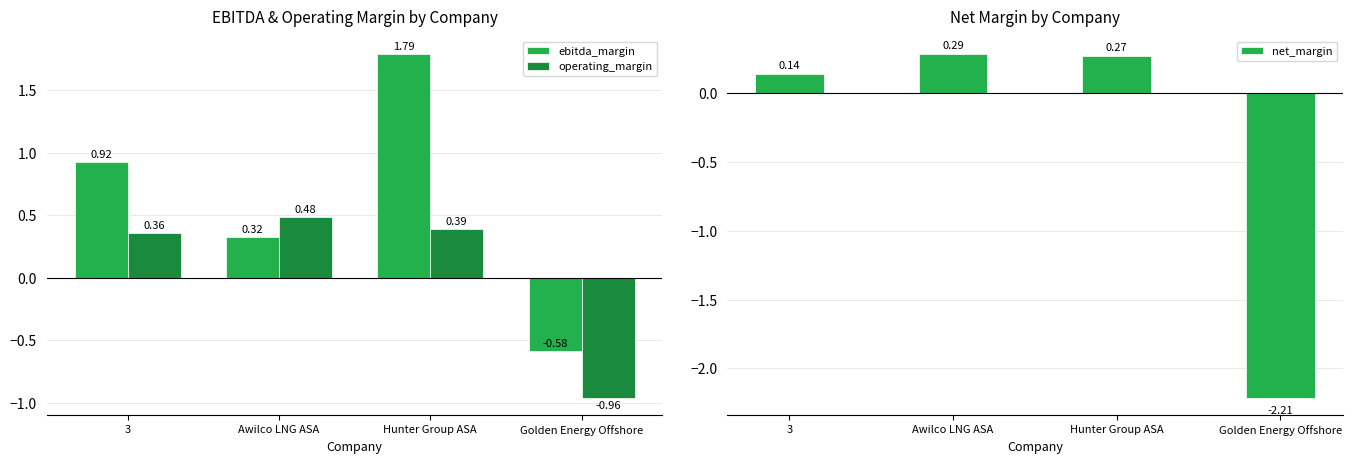

How many positive values does the net_margin series have?

3